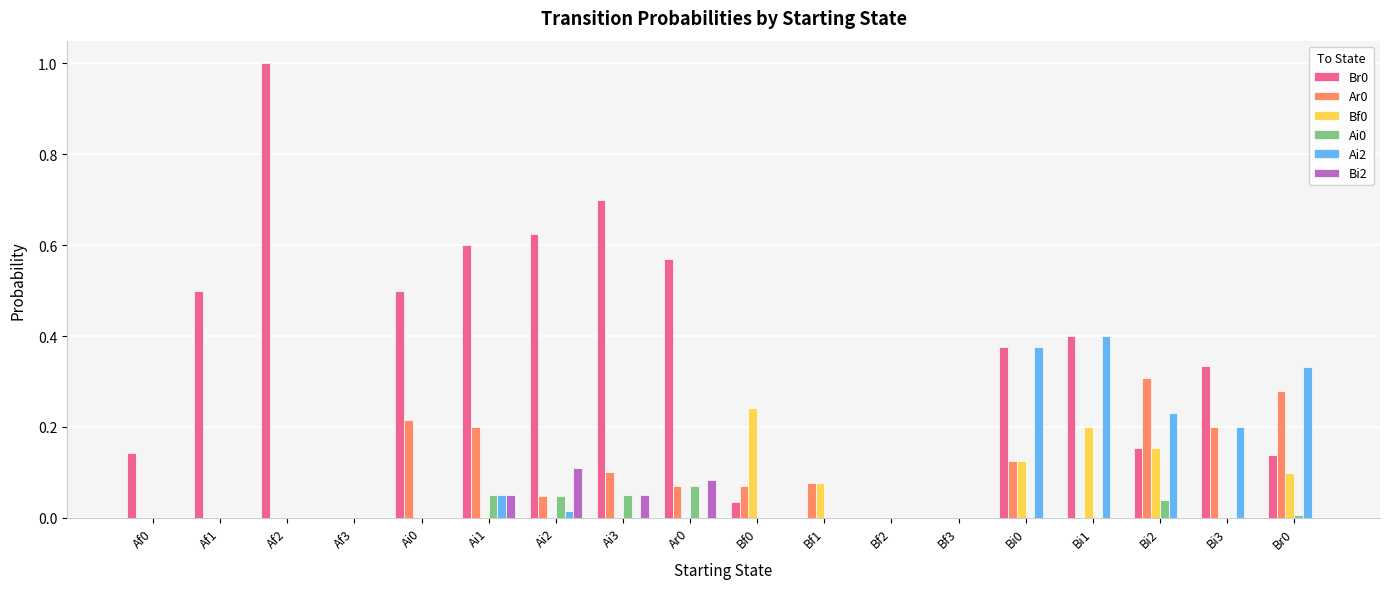

True or false: Ai2 has a value of 0.2 at Ai0.

False